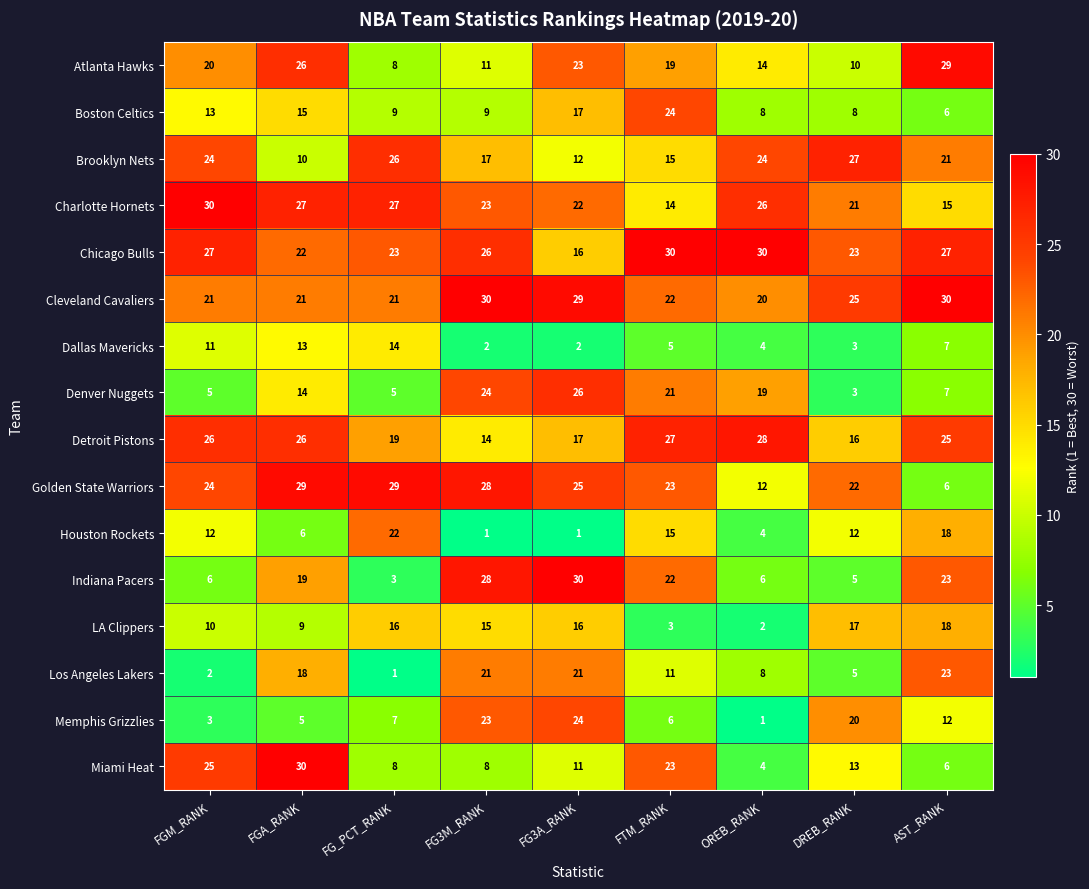

True or false: Cleveland Cavaliers has a value of 7 at FG3M_RANK.

False